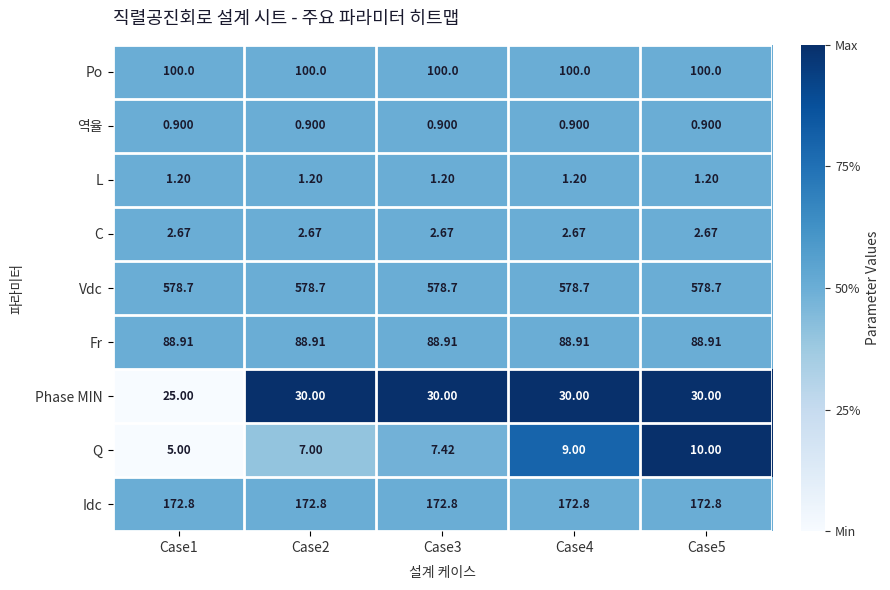

Is the value of Q at Case1 greater than the value of C at Case4?

Yes